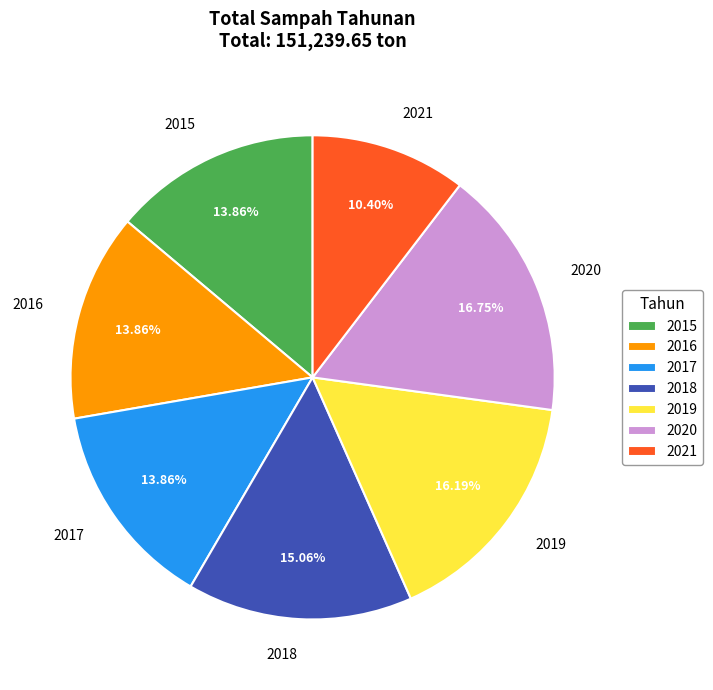

How many segments does this pie chart have?

7